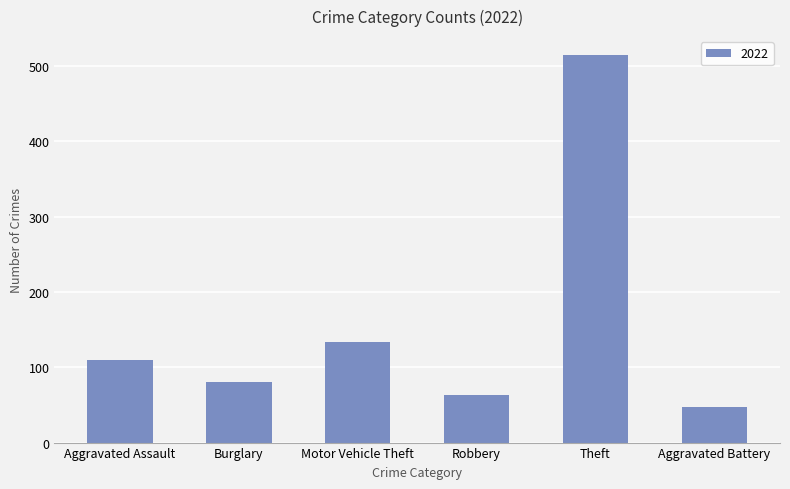

Which has a higher value, Motor Vehicle Theft or Aggravated Assault?

Motor Vehicle Theft